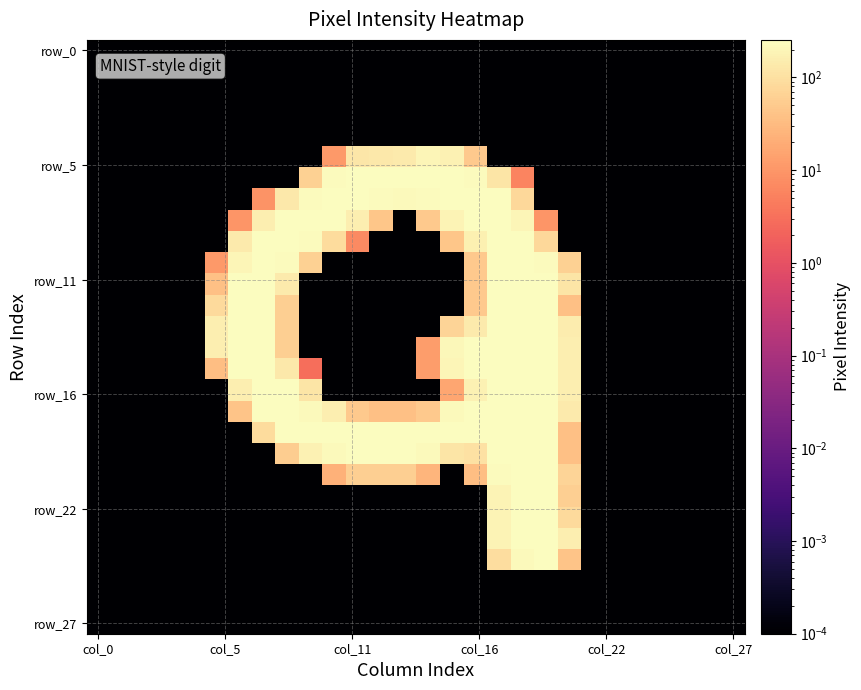

What is the maximum value shown in the chart?

254.0